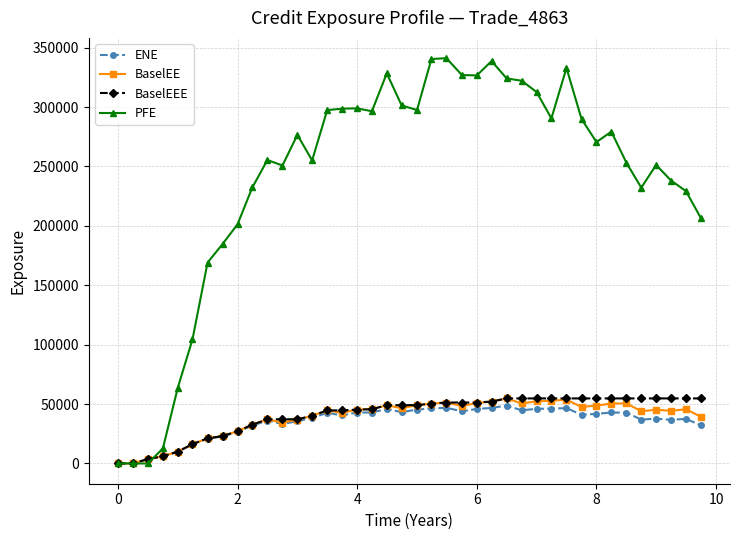

True or false: PFE and BaselEE intersect in this chart.

True